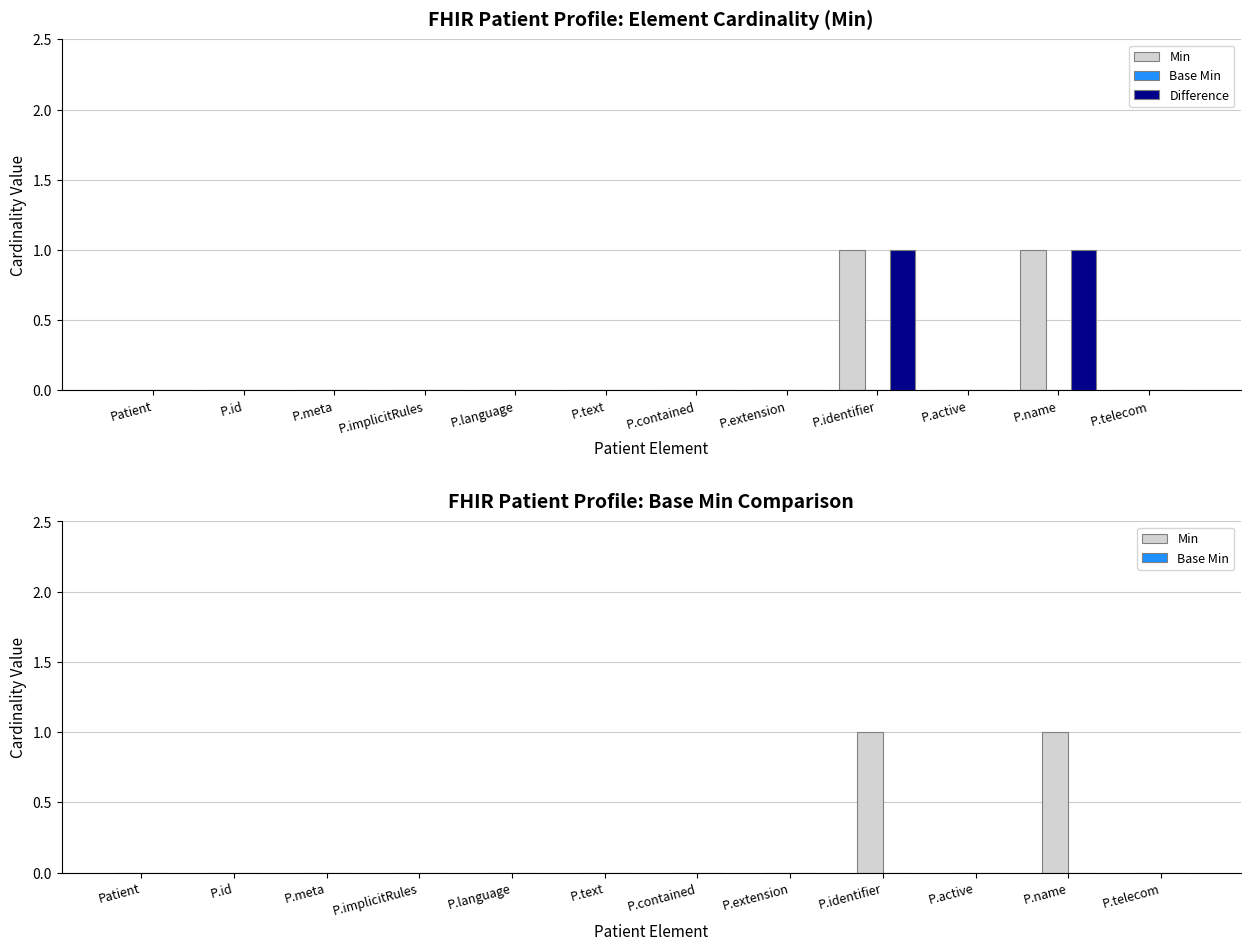

How many bars are there in each group?

3